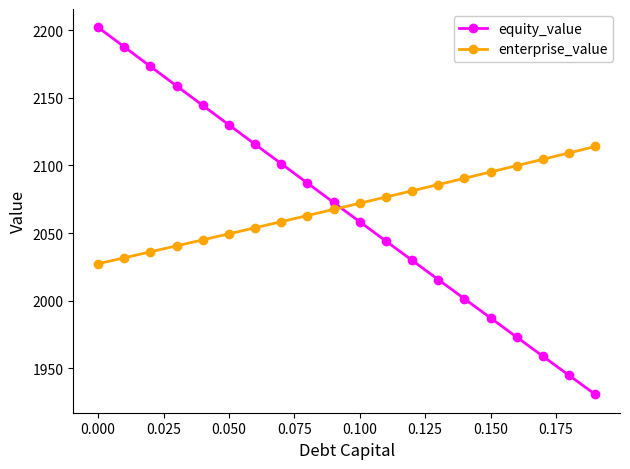

Reading right to left, what are all the values shown in this chart?

equity_value: 1930.8	1944.8	1959.0	1973.1	1987.2	2001.4	2015.6	2029.8	2044.1	2058.3	2072.6	2086.9	2101.2	2115.6	2129.9	2144.3	2158.7	2173.1	2187.6	2202.0
enterprise_value: 2114.0	2109.2	2104.5	2099.8	2095.1	2090.4	2085.8	2081.2	2076.6	2072.0	2067.5	2062.9	2058.4	2053.9	2049.4	2045.0	2040.5	2036.1	2031.7	2027.3